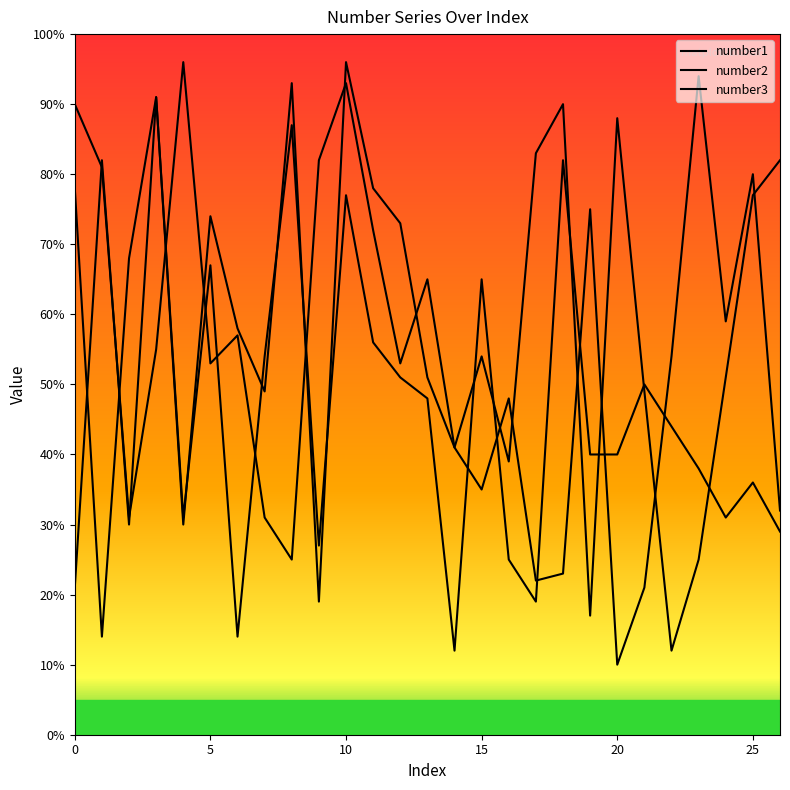

At which category does number1 reach its first local valley?

10